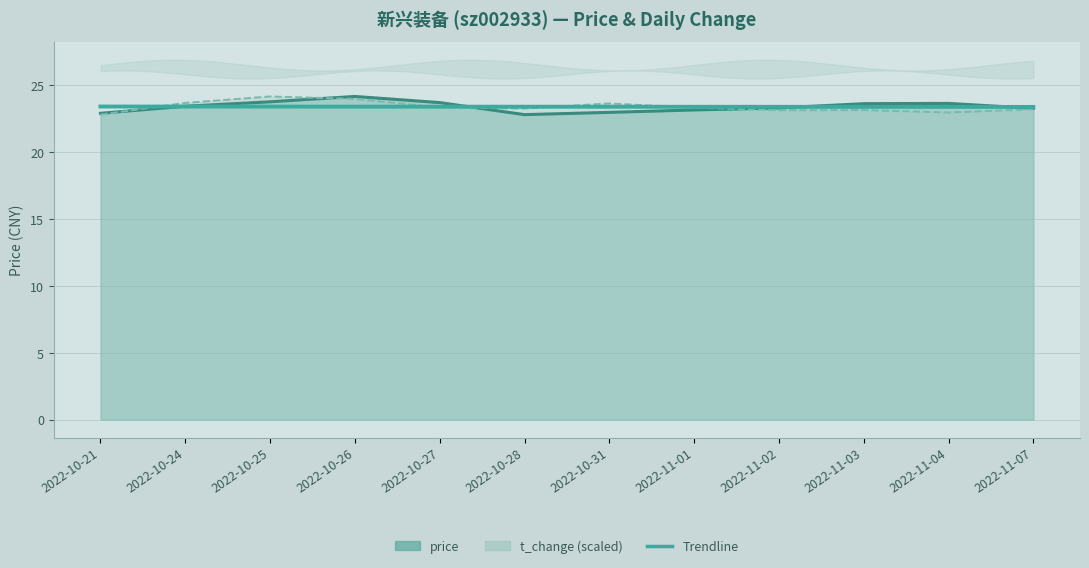

Reading right to left, extract all data points from this chart.

2022-11-07=23.4	2022-11-04=23.4	2022-11-03=23.4	2022-11-02=23.4	2022-11-01=23.4	2022-10-31=23.4	2022-10-28=23.4	2022-10-27=23.4	2022-10-26=23.4	2022-10-25=23.4	2022-10-24=23.4	2022-10-21=23.4